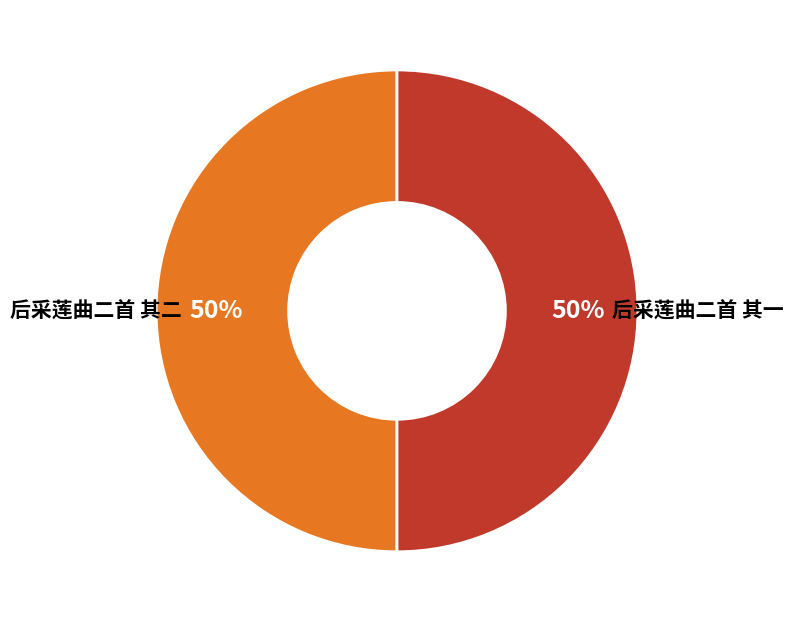

Approximately how many times larger is the value at 后采莲曲二首 其一 compared to 后采莲曲二首 其二?

1.0